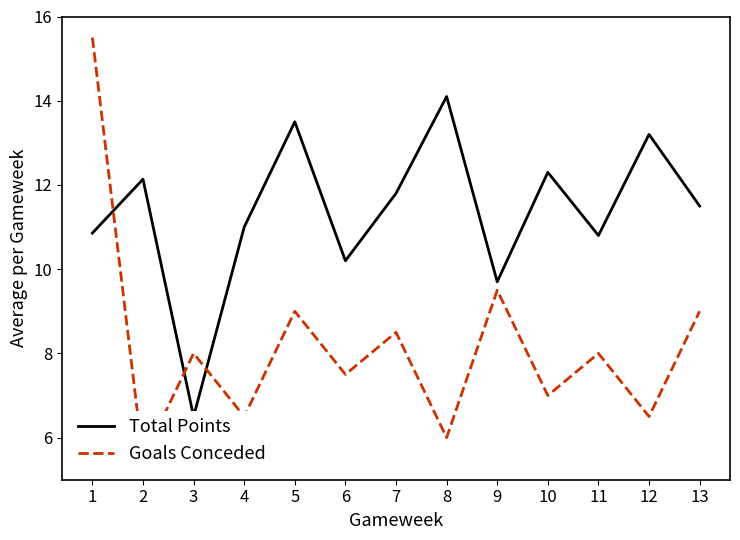

Reading left to right, extract all data points from this chart.

Total Points: 10.9	12.1	6.5	11.0	13.5	10.2	11.8	14.1	9.7	12.3	10.8	13.2	11.5
Goals Conceded: 15.5	5.5	8.0	6.5	9.0	7.5	8.5	6.0	9.5	7.0	8.0	6.5	9.0